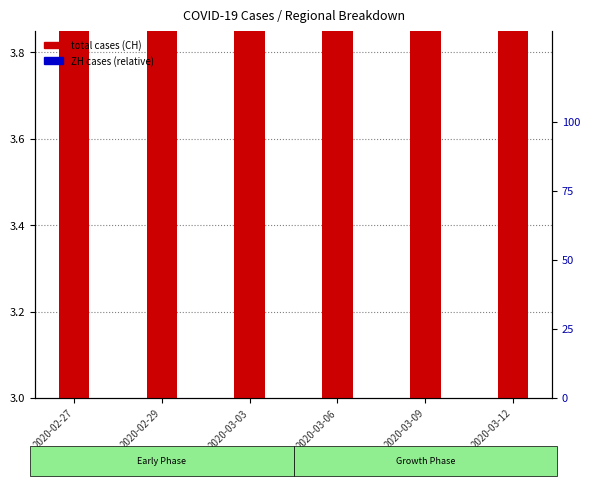

At how many categories does at least one series exceed 1?

6